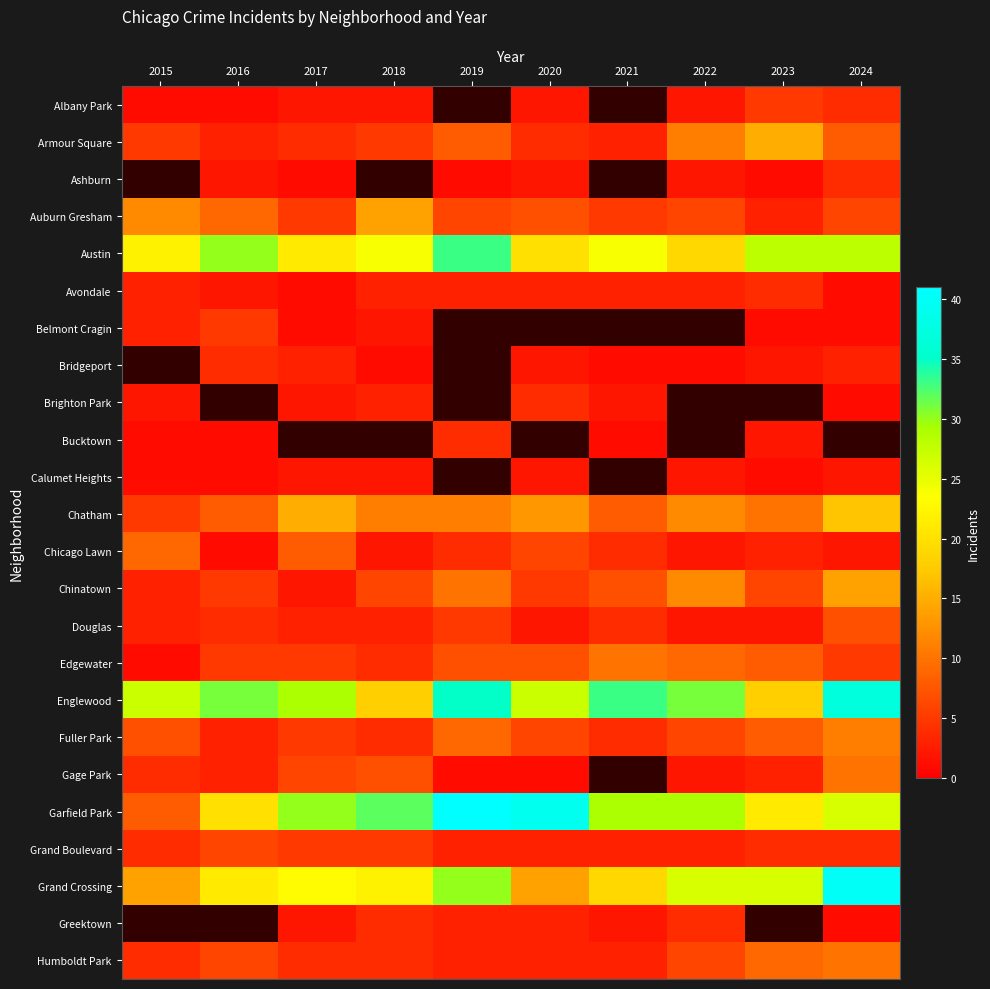

What is the sum of all Armour Square values?

66.0